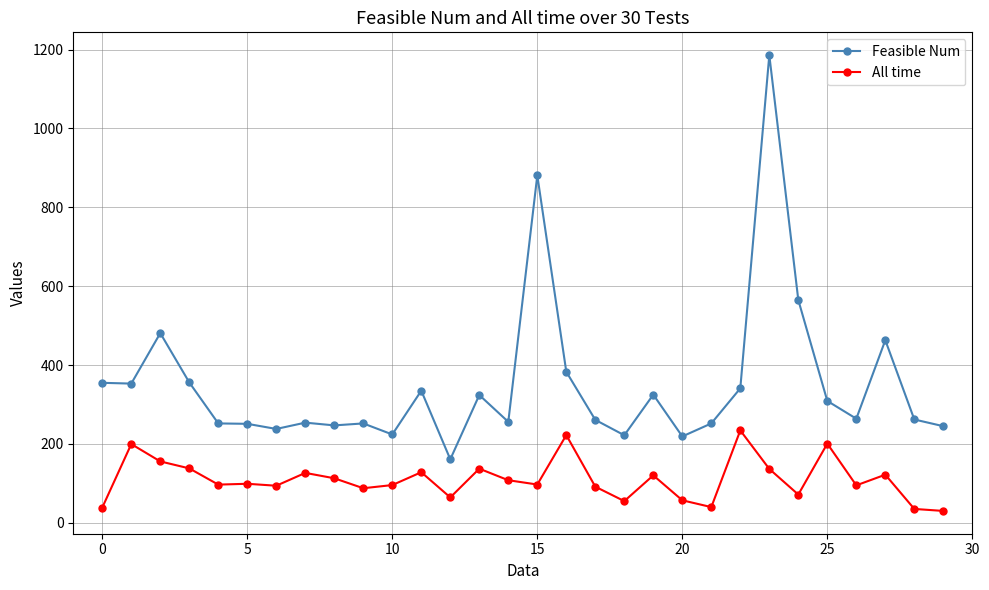

Which series has the widest spread of values?

Feasible Num